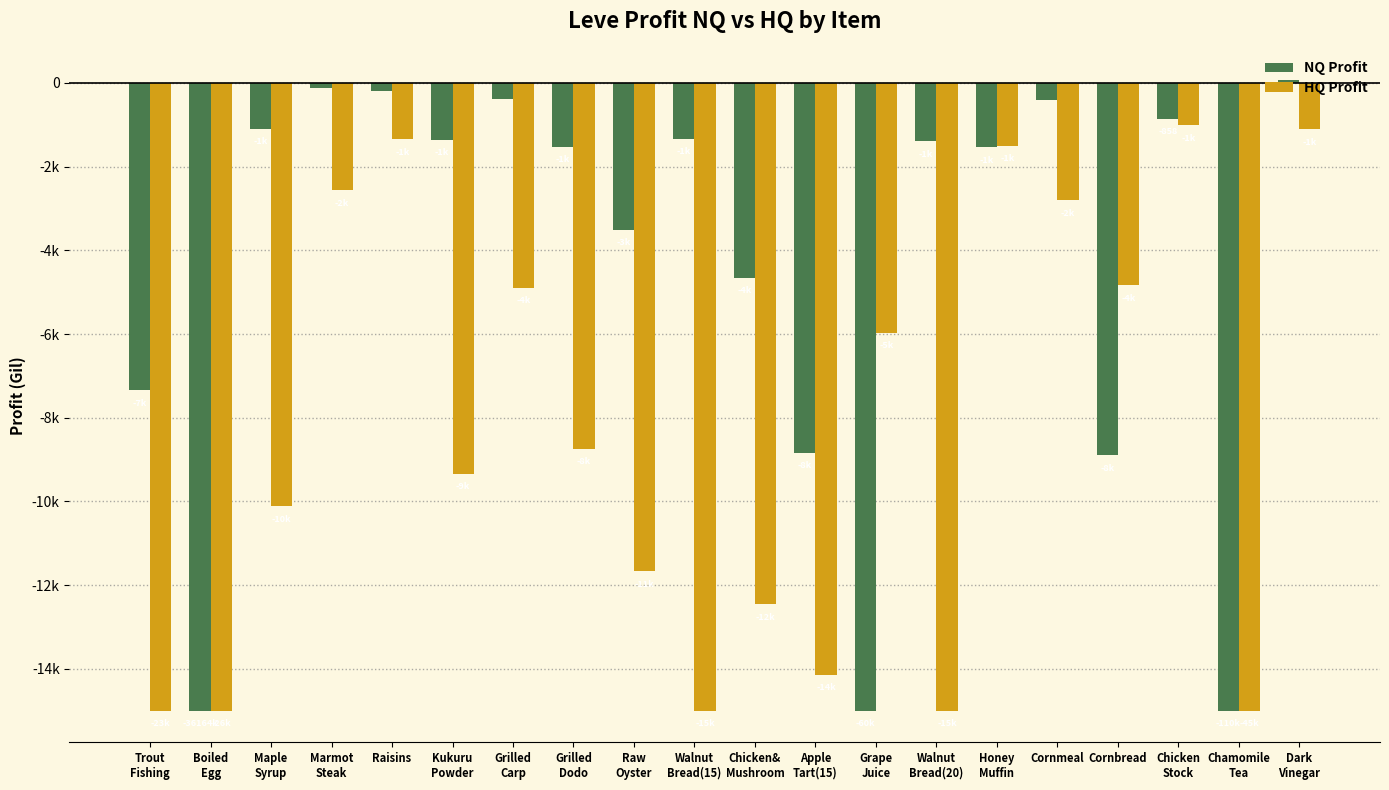

Reading left to right, extract all data points from this chart.

NQ Profit: Trout
Fishing=-7341.9	Boiled
Egg=-15000.0	Maple
Syrup=-1104.0	Marmot
Steak=-111.1	Raisins=-188.0	Kukuru
Powder=-1365.9	Grilled
Carp=-377.5	Grilled
Dodo=-1531.0	Raw
Oyster=-3502.8	Walnut
Bread(15)=-1331.0	Chicken&
Mushroom=-4661.5	Apple
Tart(15)=-8831.0	Grape
Juice=-15000.0	Walnut
Bread(20)=-1398.0	Honey
Muffin=-1537.2	Cornmeal=-404.0	Cornbread=-8898.0	Chicken
Stock=-858.0	Chamomile
Tea=-15000.0	Dark
Vinegar=61.0
HQ Profit: Trout
Fishing=-15000.0	Boiled
Egg=-15000.0	Maple
Syrup=-10111.4	Marmot
Steak=-2566.0	Raisins=-1349.0	Kukuru
Powder=-9334.5	Grilled
Carp=-4901.2	Grilled
Dodo=-8738.0	Raw
Oyster=-11665.4	Walnut
Bread(15)=-15000.0	Chicken&
Mushroom=-12460.0	Apple
Tart(15)=-14138.0	Grape
Juice=-5975.7	Walnut
Bread(20)=-15000.0	Honey
Muffin=-1504.0	Cornmeal=-2804.7	Cornbread=-4839.6	Chicken
Stock=-1009.0	Chamomile
Tea=-15000.0	Dark
Vinegar=-1105.4